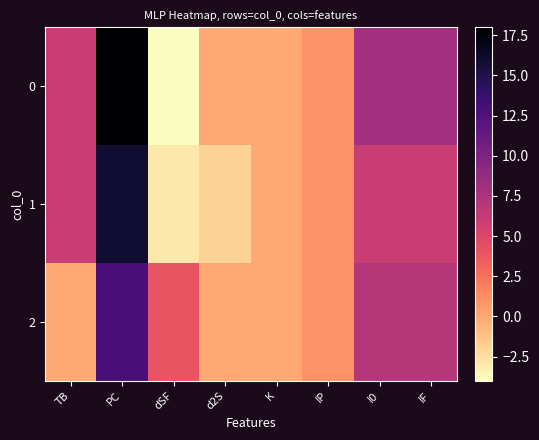

Reading right to left, list all the values displayed in this chart.

0: IF=8	I0=8	IP=1	K=0	d2S=0	dSF=-4	PC=18	TB=6
1: IF=6	I0=6	IP=1	K=0	d2S=-2	dSF=-3	PC=16	TB=6
2: IF=7	I0=7	IP=1	K=0	d2S=0	dSF=4	PC=13	TB=0